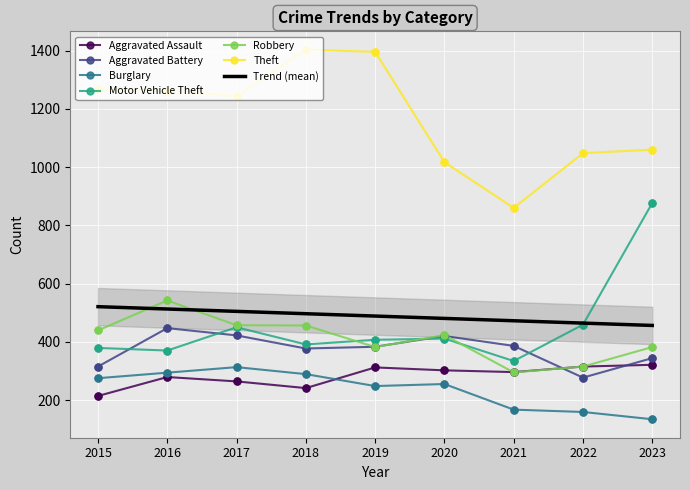

At how many categories does at least one series exceed 957?

8